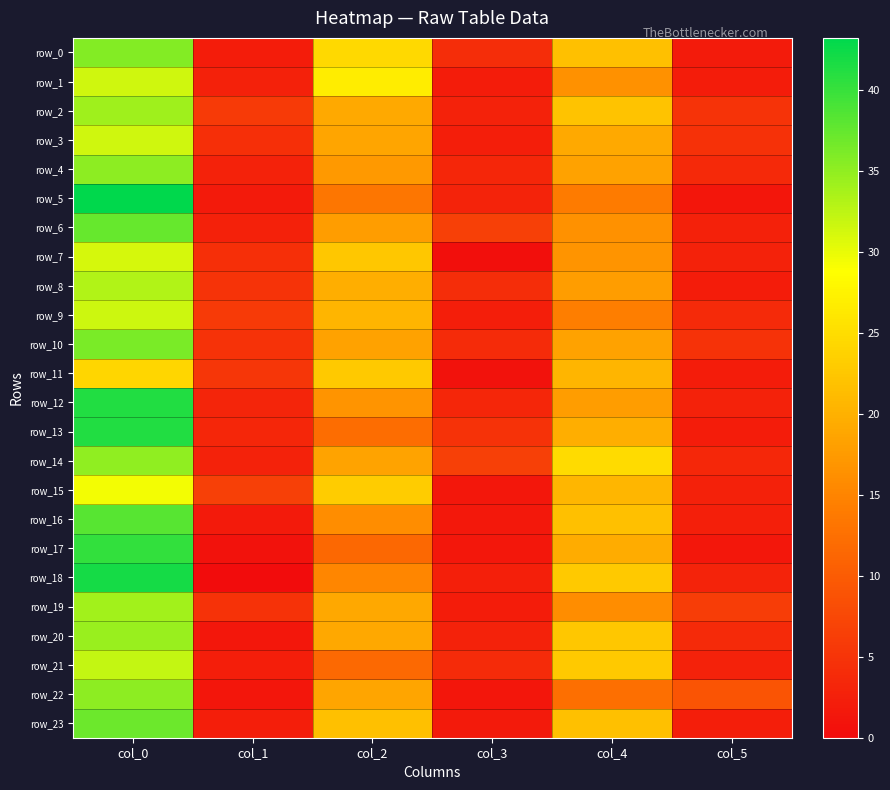

Where does the row_1 series first go above 16?

col_0